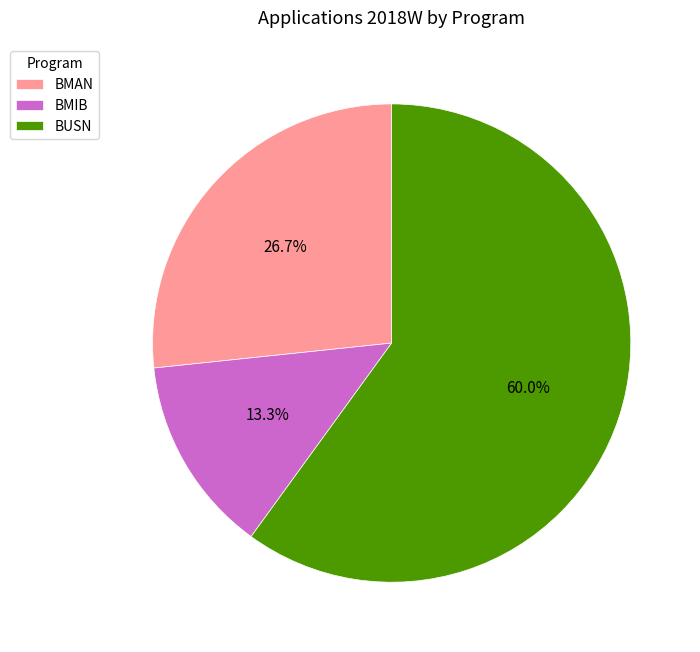

To the nearest percent, what is the combined percentage of BMAN and BUSN?

87%